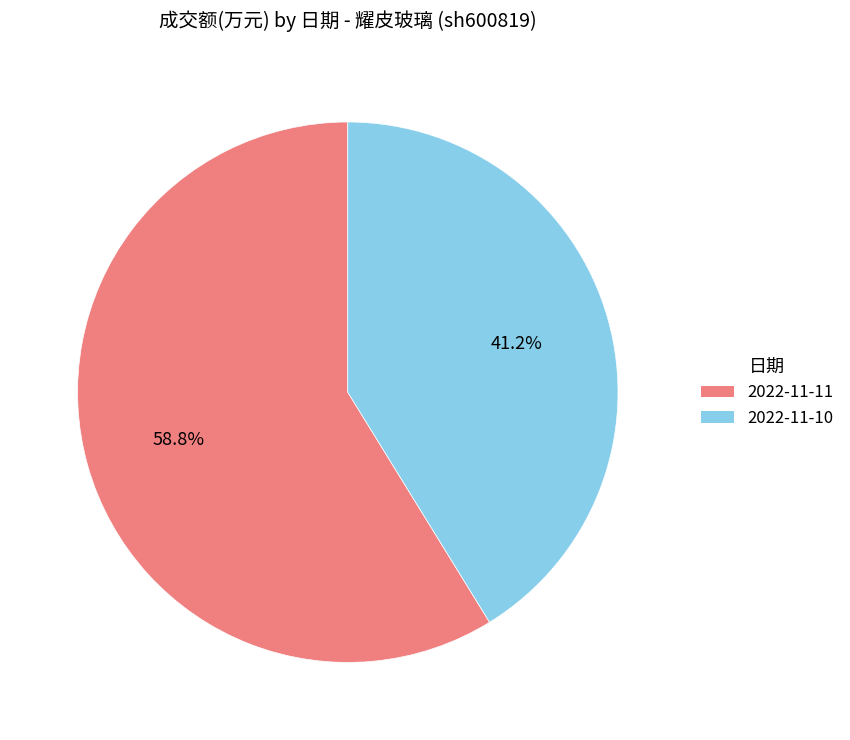

What is the smallest slice in the pie chart?

2022-11-10